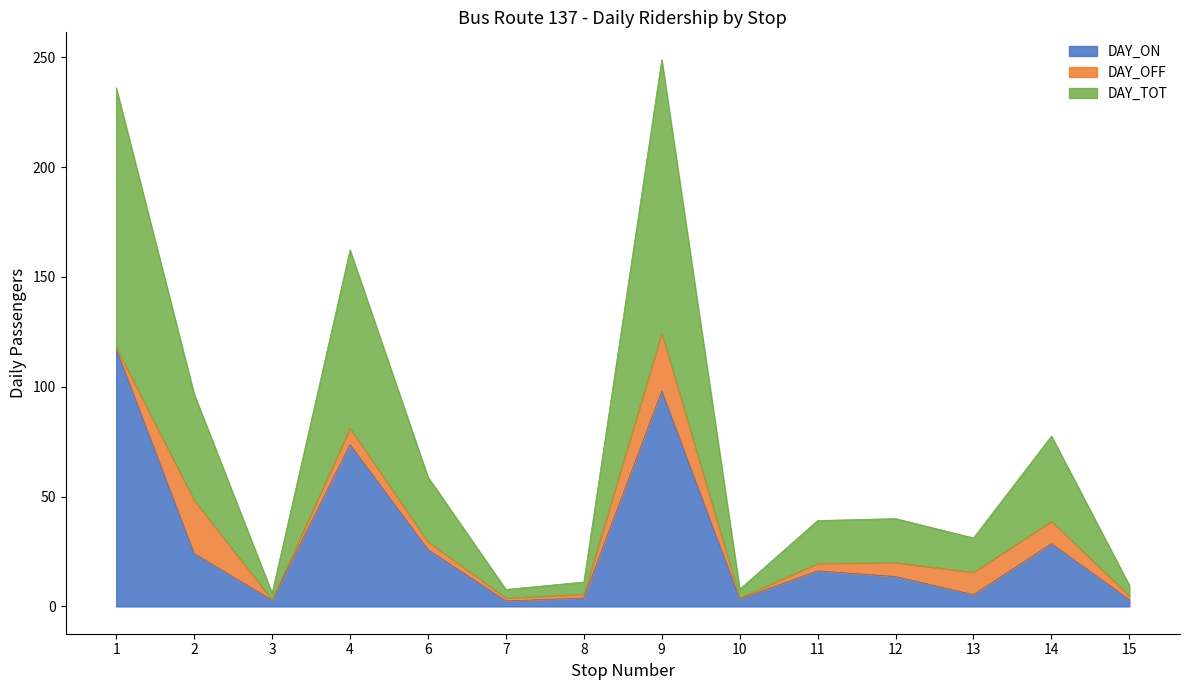

Which series has the widest spread of values?

DAY_TOT